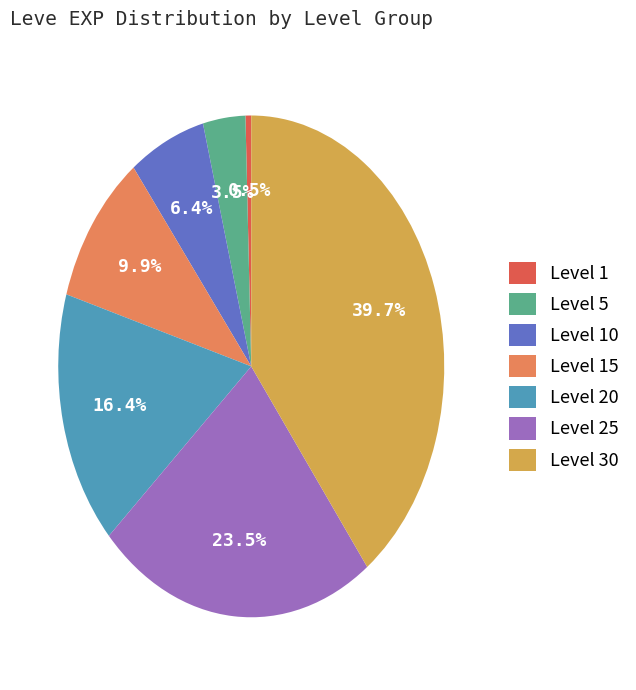

Which slice is the smallest?

Level 1